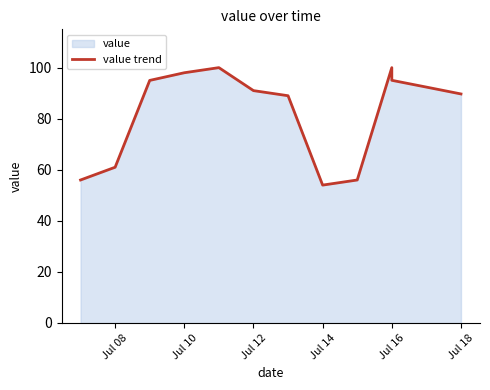

How many interior local peaks (higher than both neighbors) does the data have?

2